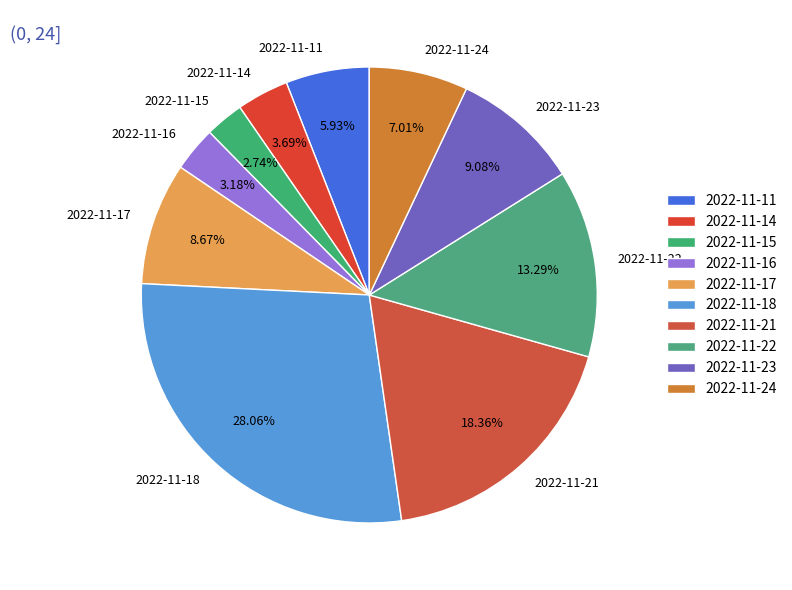

What percentage is NOT represented by 2022-11-16?

96.8%